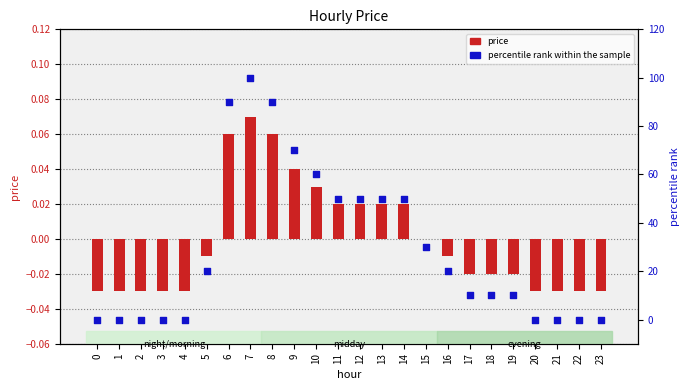

Which series contains the highest Y value?

percentile rank within the sample